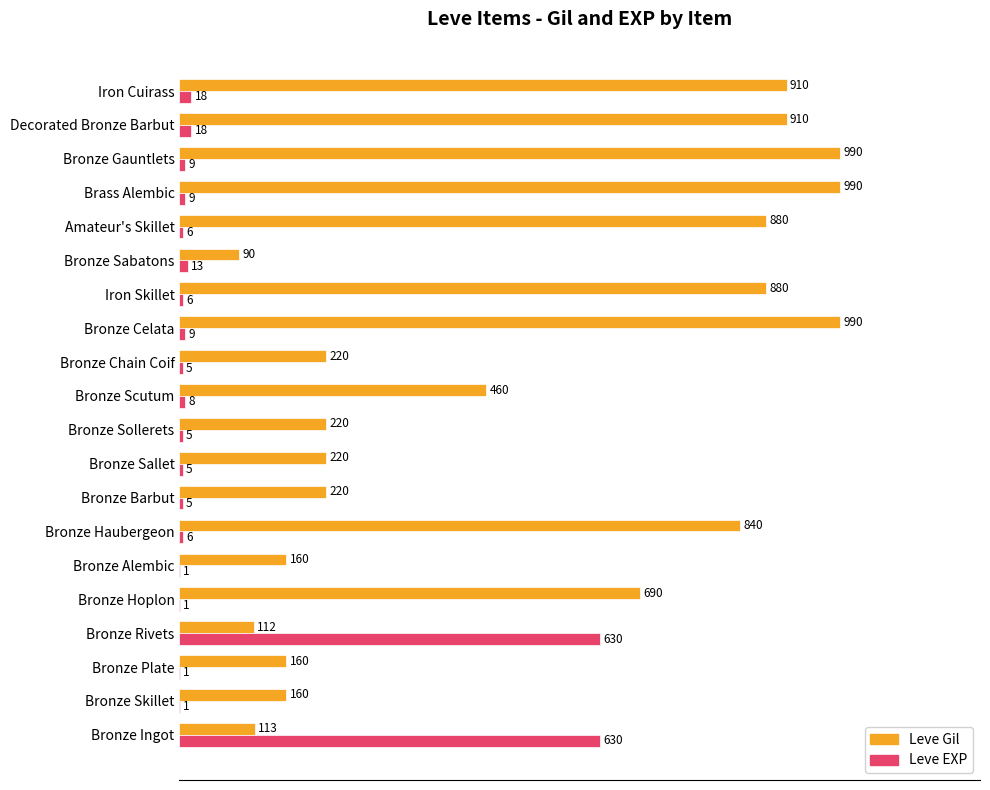

Between Bronze Barbut and Bronze Gauntlets, which series saw the biggest shift?

Leve Gil